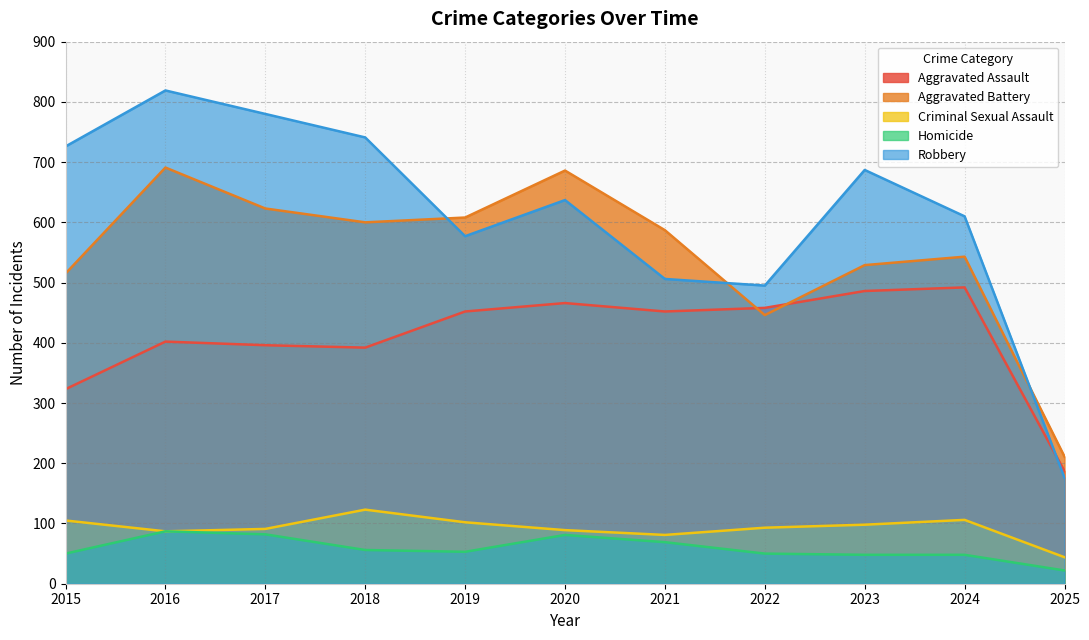

Does the chart have visible grid lines?

Yes